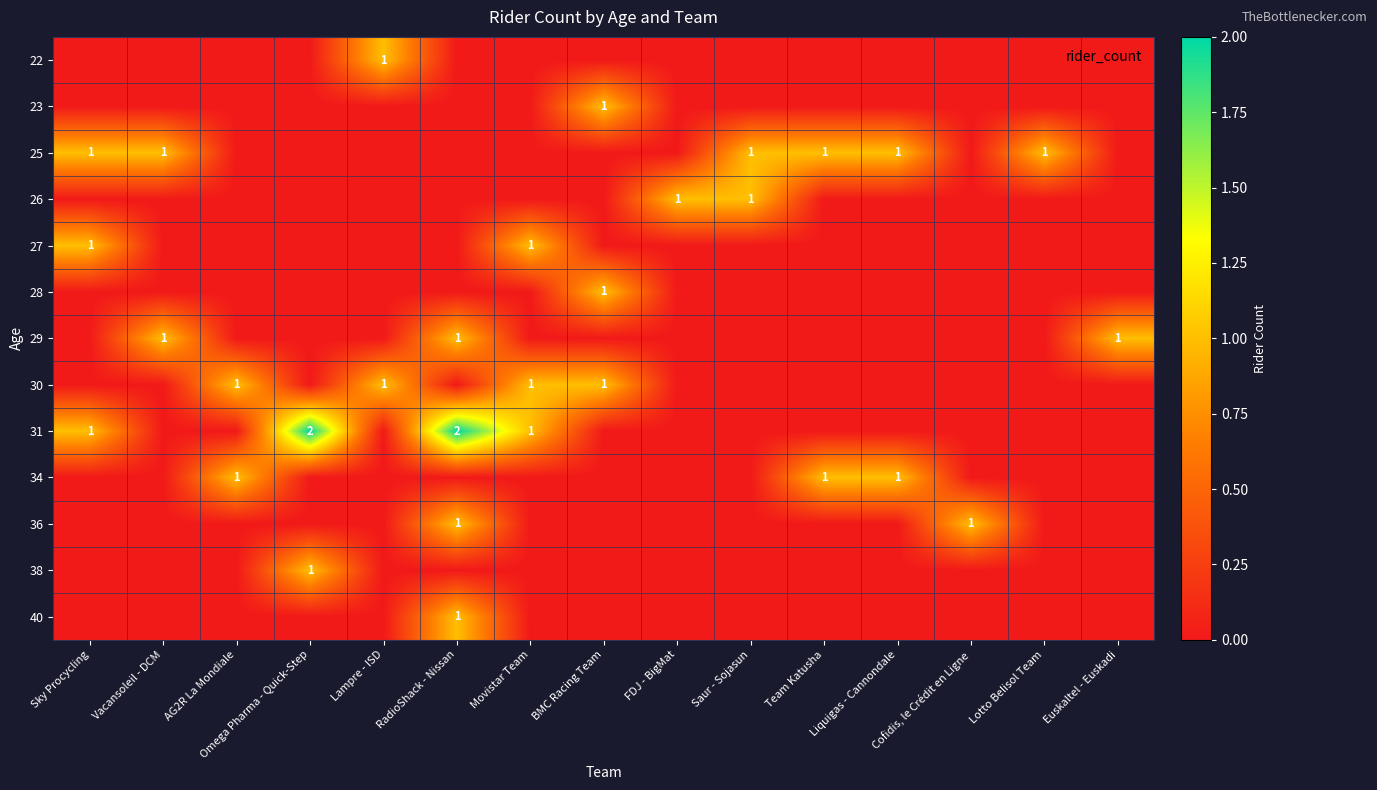

At which label is 25 closest to 0?

AG2R La Mondiale